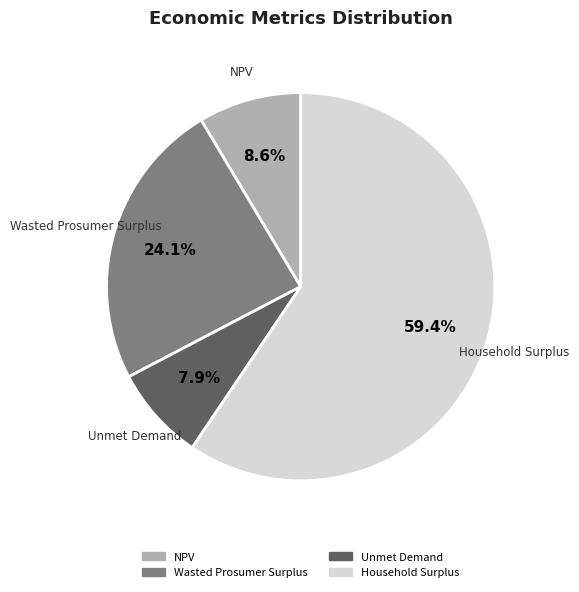

How many segments does this pie chart have?

4